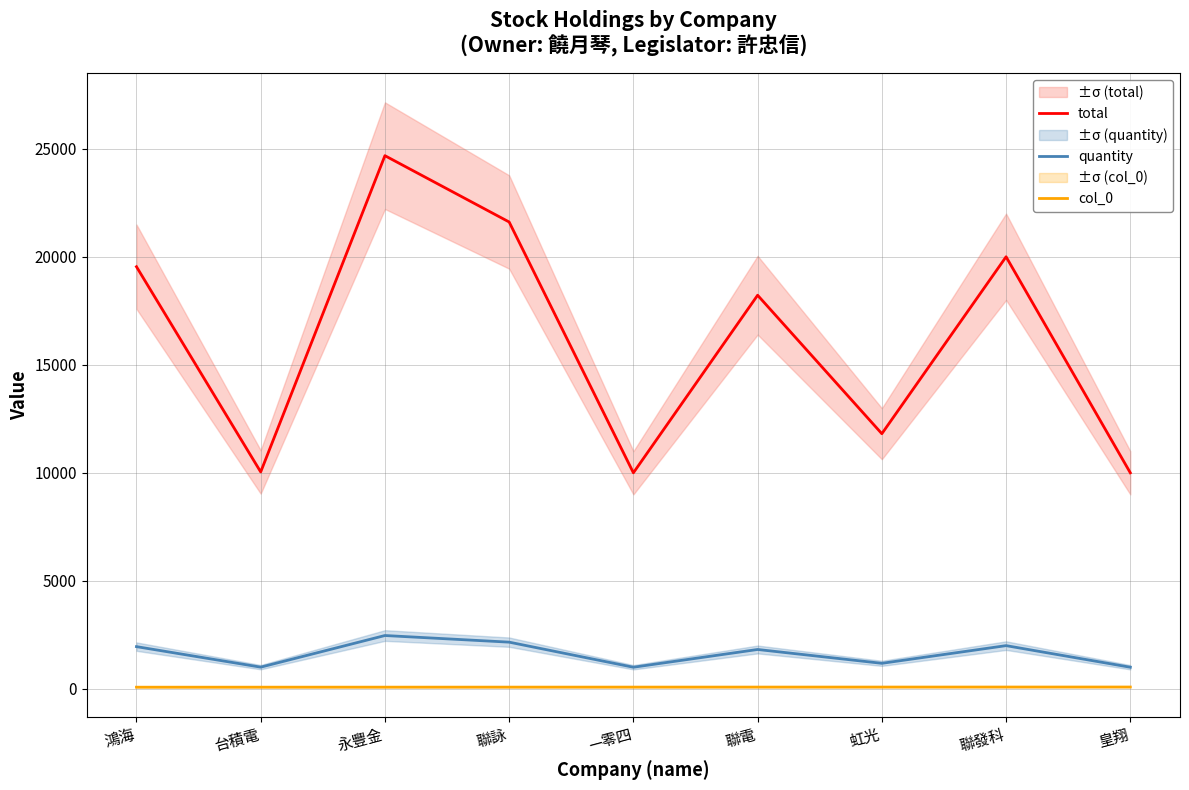

How many interior local peaks does the total series have?

3